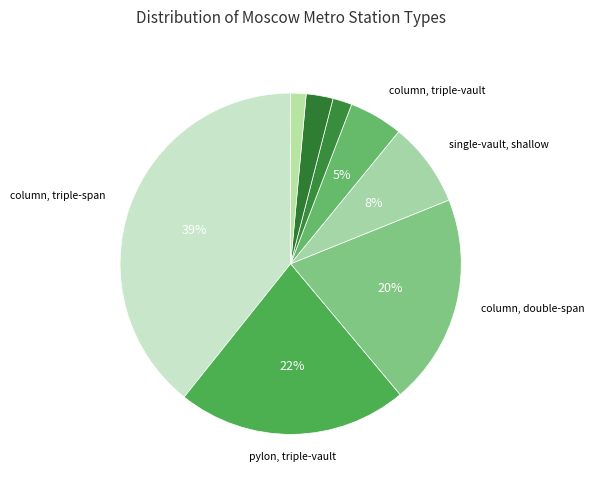

How many slices are in this pie chart?

8